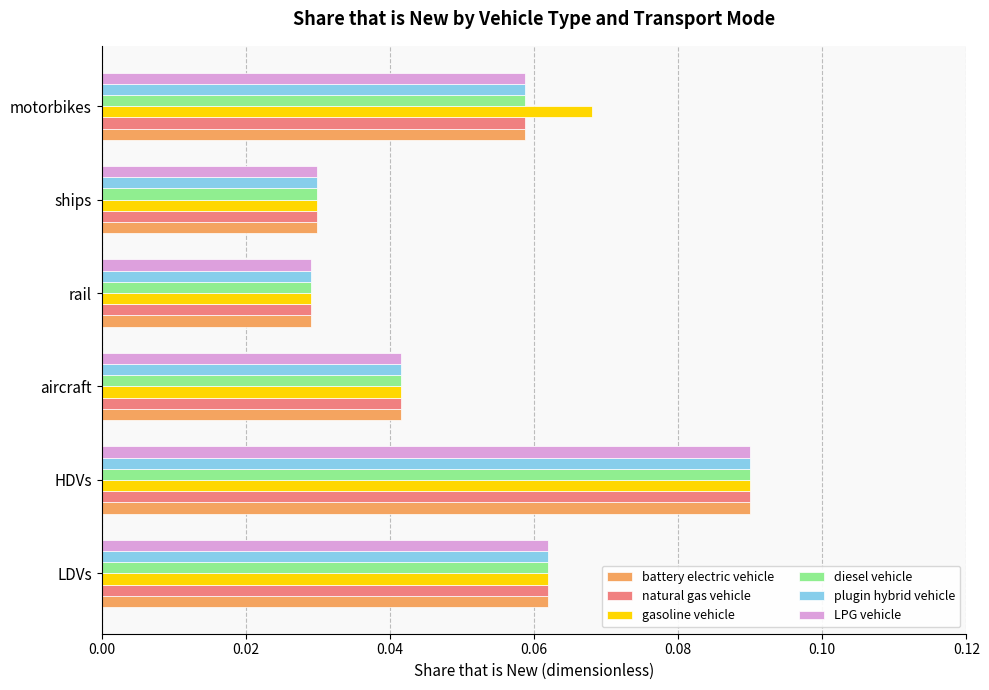

Count the gasoline vehicle values in the range 0 to 1.

6